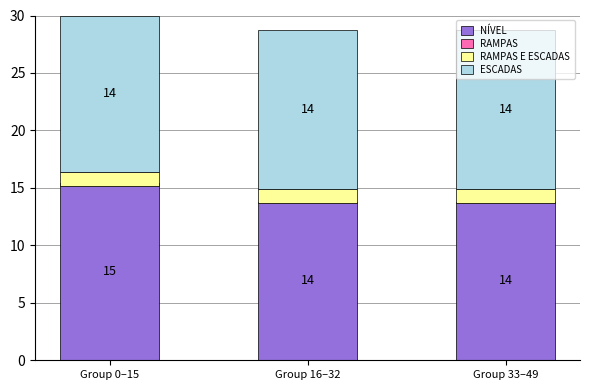

How many bars are there in each group?

4